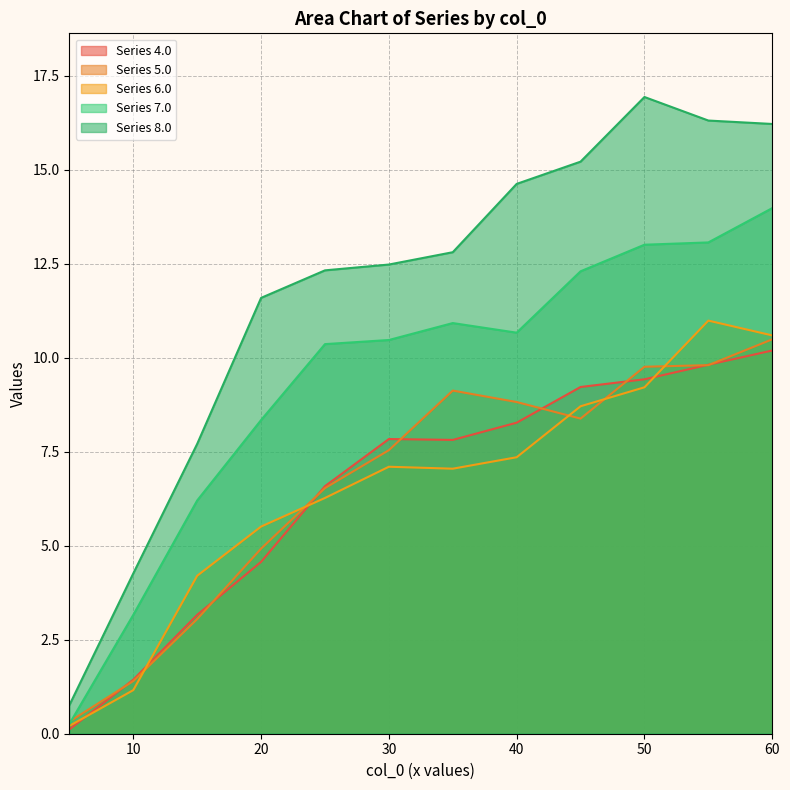

What is the highest value of the 7.0 series?

14.0